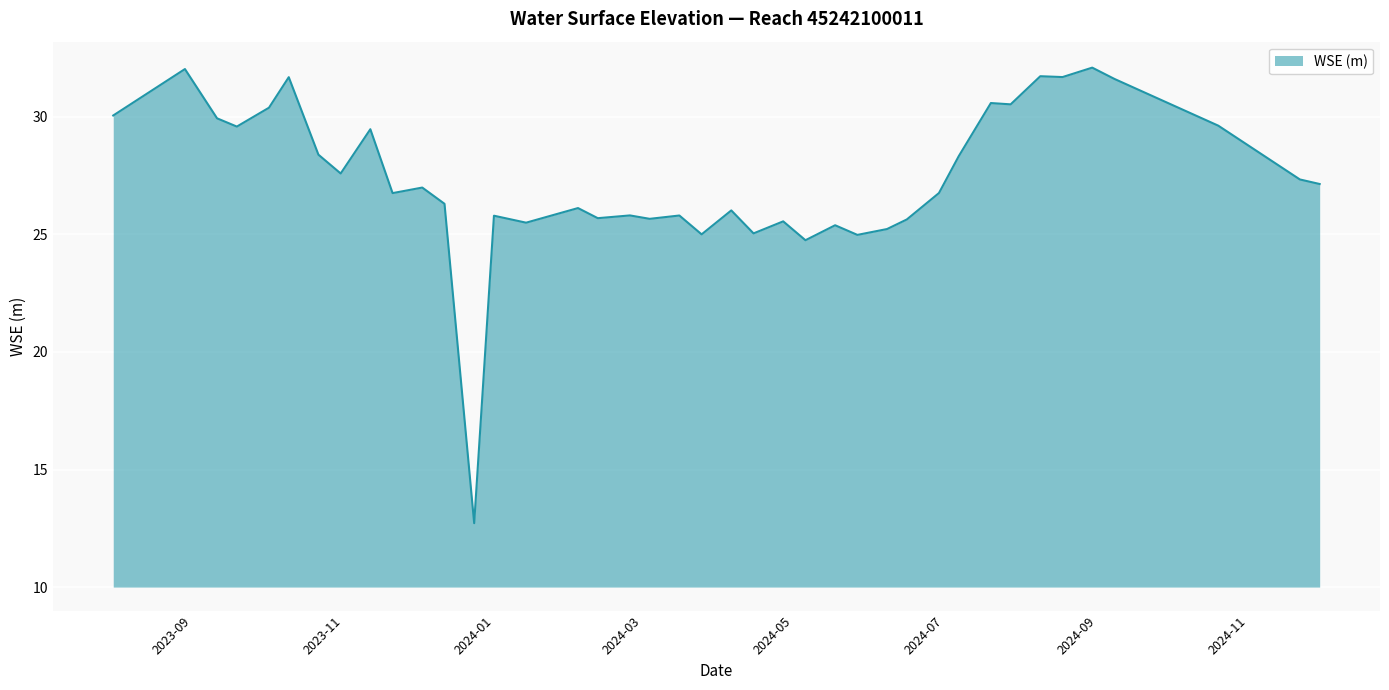

What is the smallest value displayed?

12.7